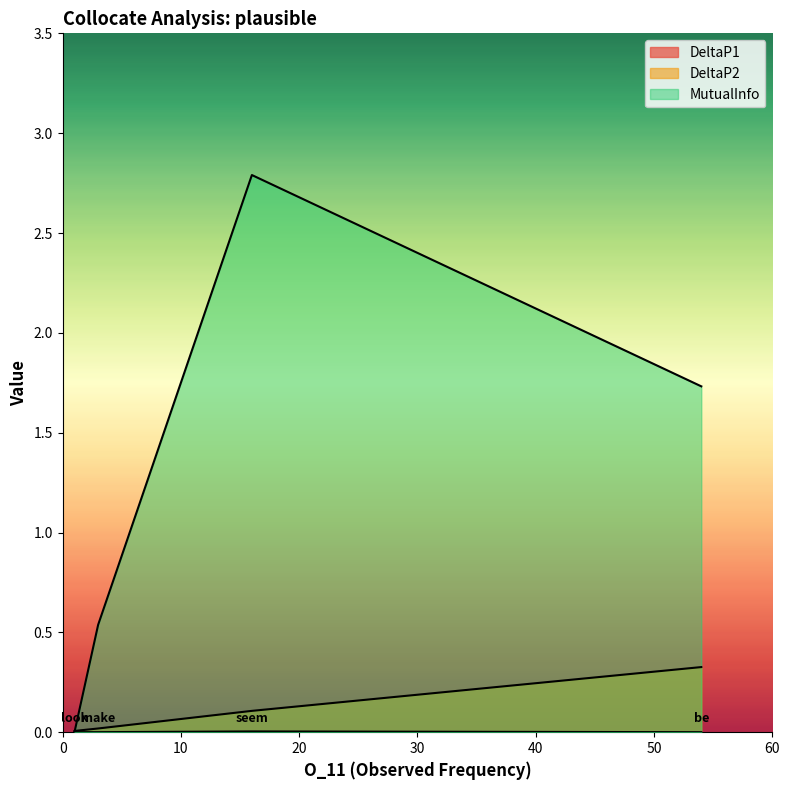

At how many categories does at least one series exceed 0?

4